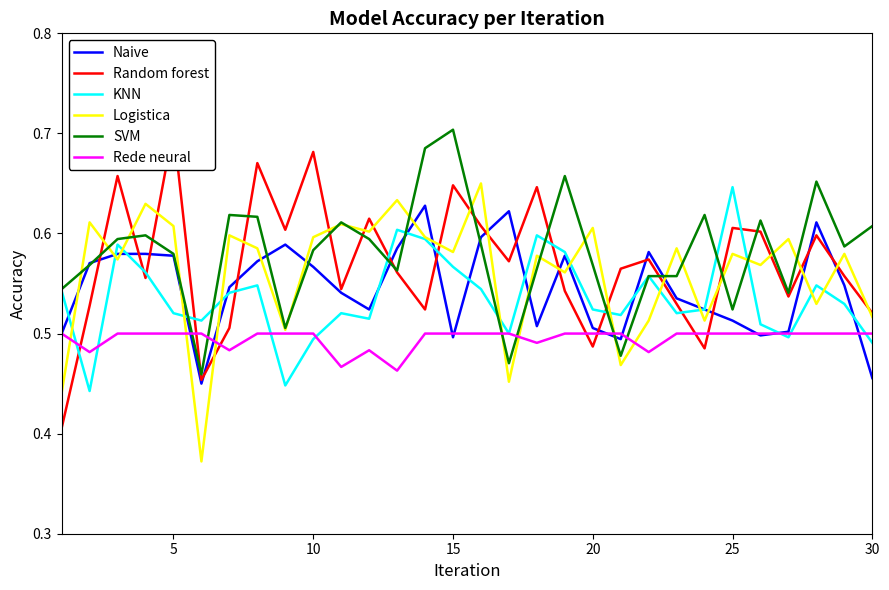

The value of Naive at 5 is 0.9. True or false?

False